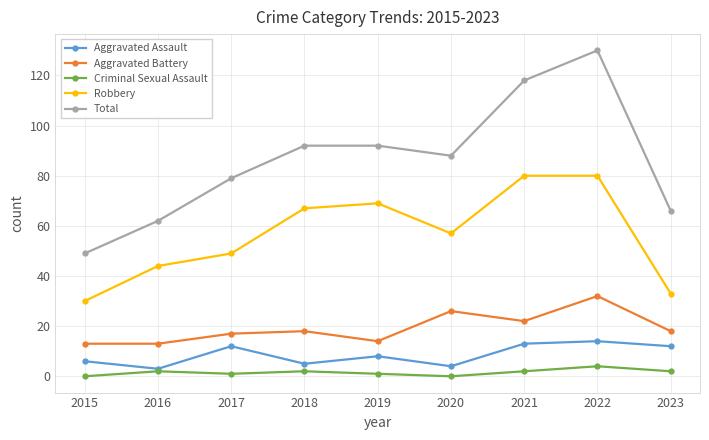

Is the value of Total at 2016 greater than the value of Robbery at 2016?

Yes